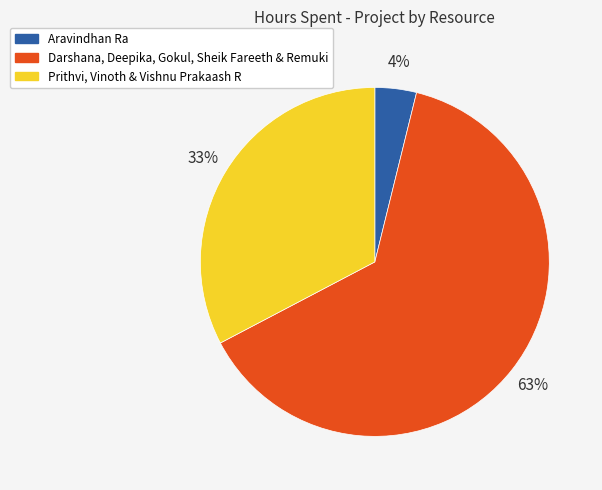

Does any single category account for the majority?

Yes